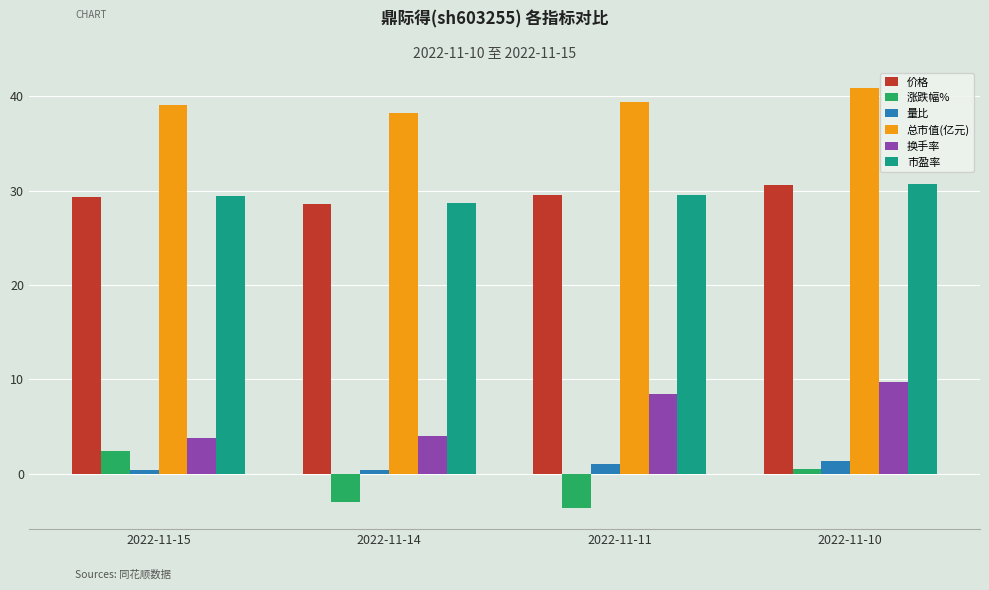

What is the difference between the maximum and minimum values in the 市盈率 series?

2.0